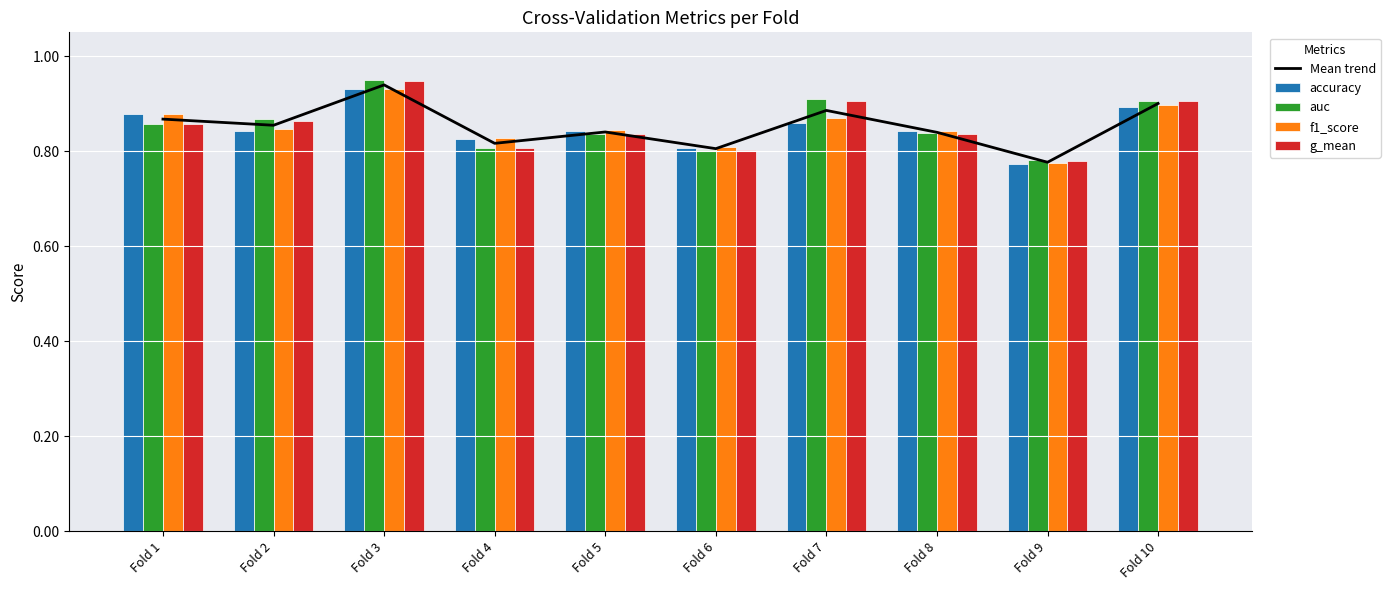

What are all the series names shown in the legend?

Mean trend, accuracy, auc, f1_score, g_mean